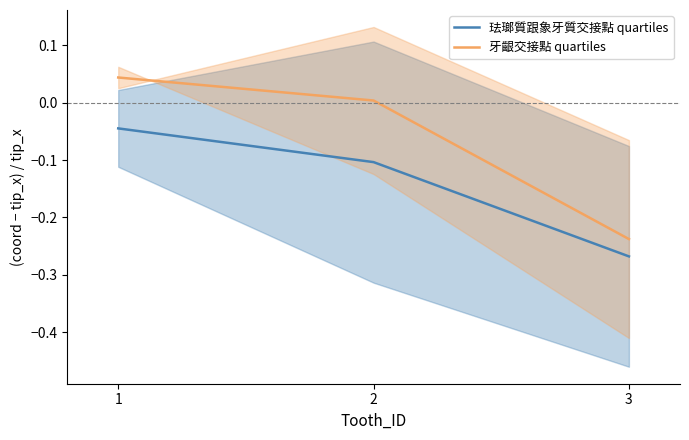

Between 1 and 2, which series saw the biggest shift?

珐瑯質跟象牙質交接點 quartiles